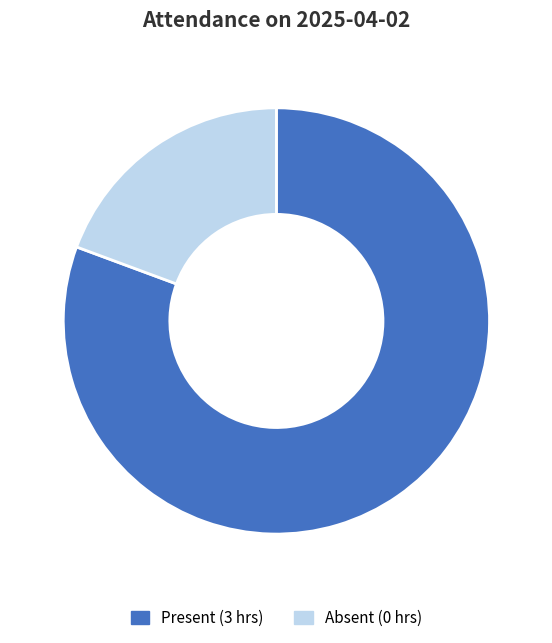

Rank the categories by value from lowest to highest.

Absent (0 hrs), Present (3 hrs)